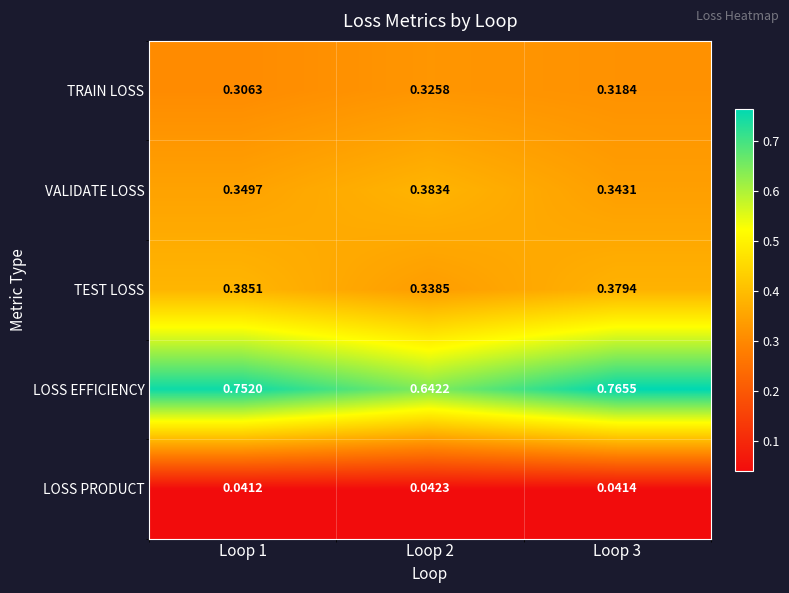

Which series changed the most between Loop 1 and Loop 3?

LOSS EFFICIENCY